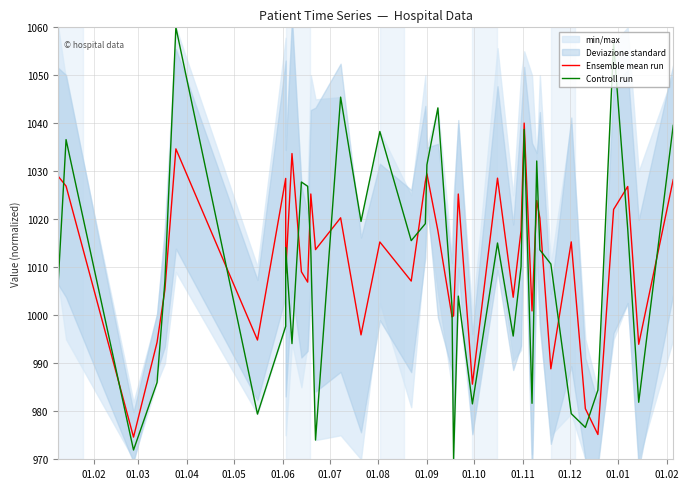

What is the highest value of the Ensemble mean run series?

1040.0